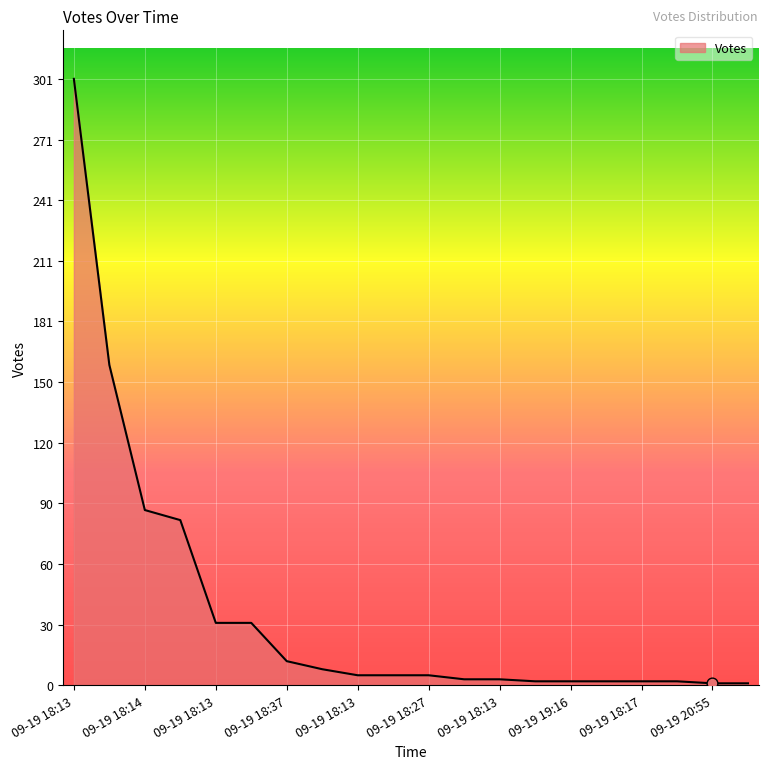

What is the difference between the maximum and minimum values?

300